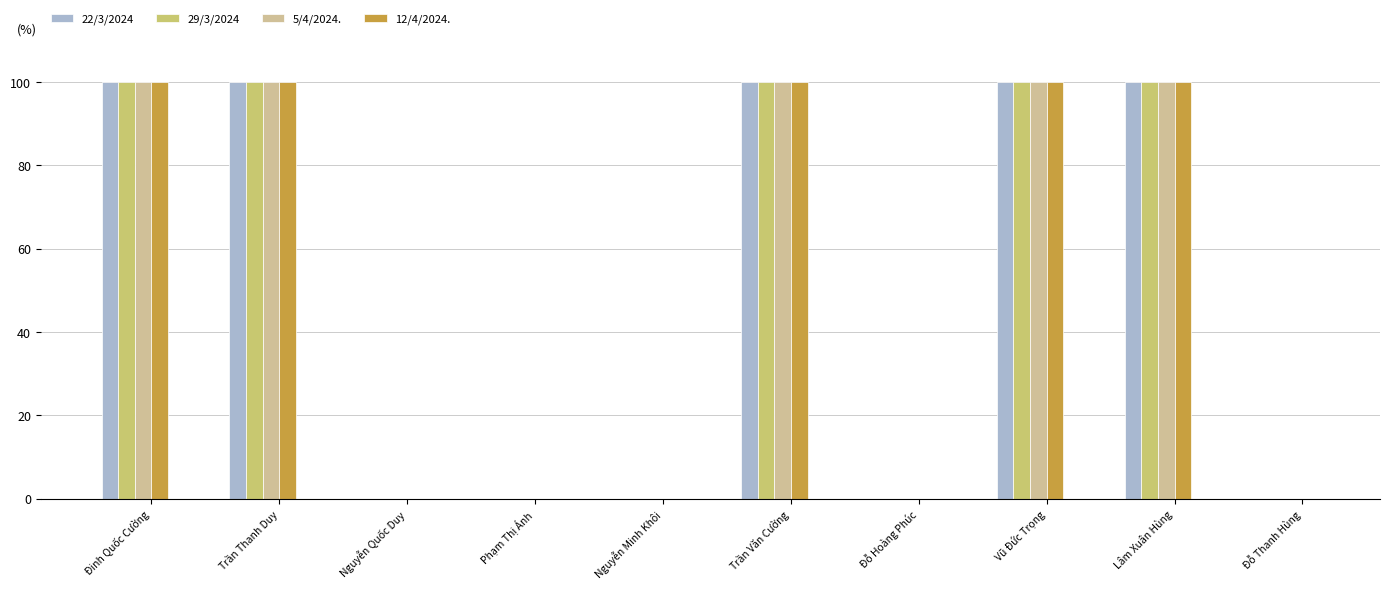

How many 29/3/2024 values are between 0 and 100?

10